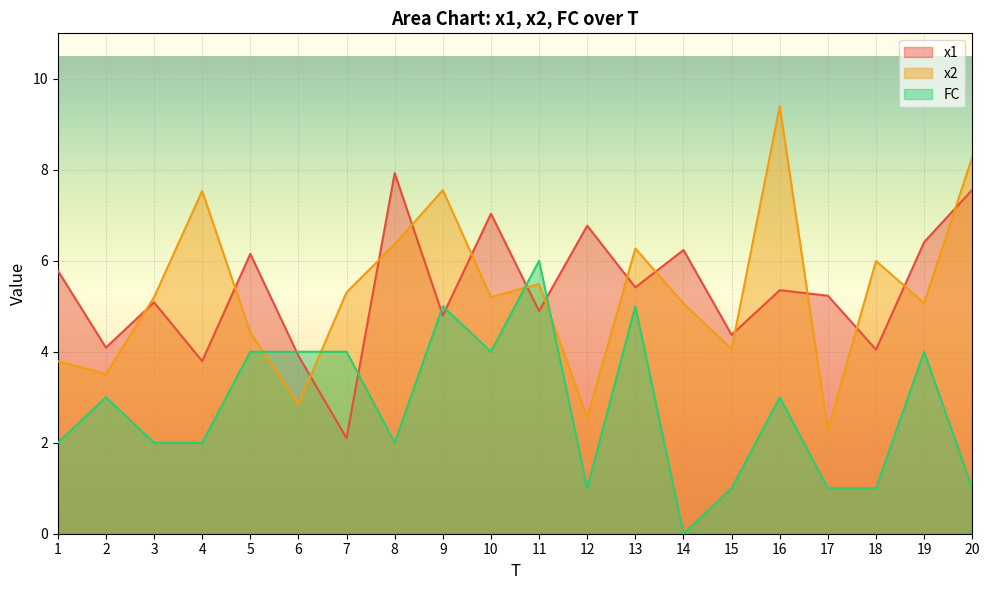

What is the difference between the second highest and second lowest values in the FC series?

4.0